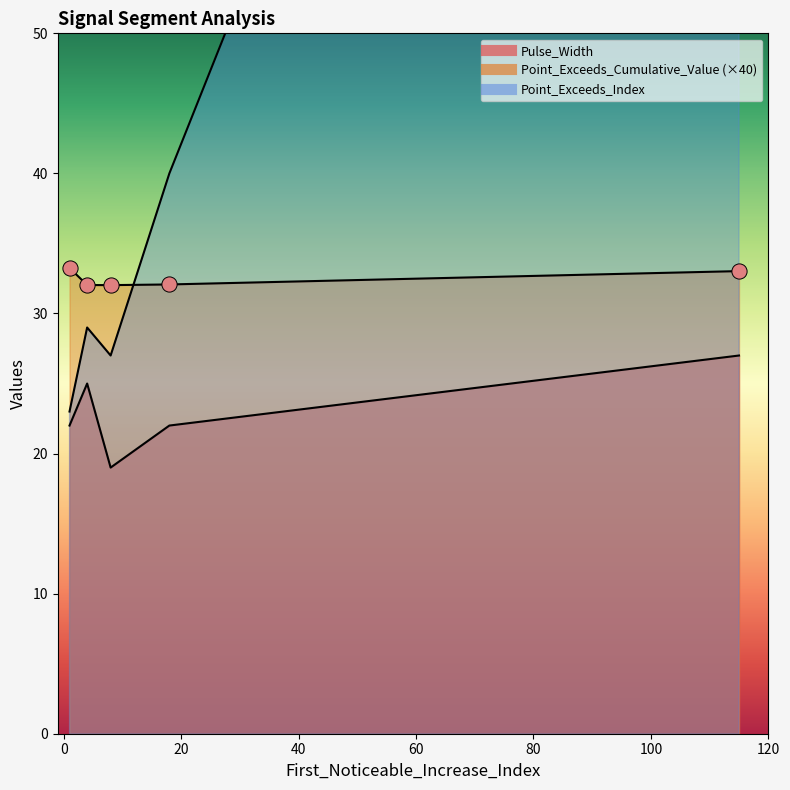

At how many categories does at least one series exceed 87?

1